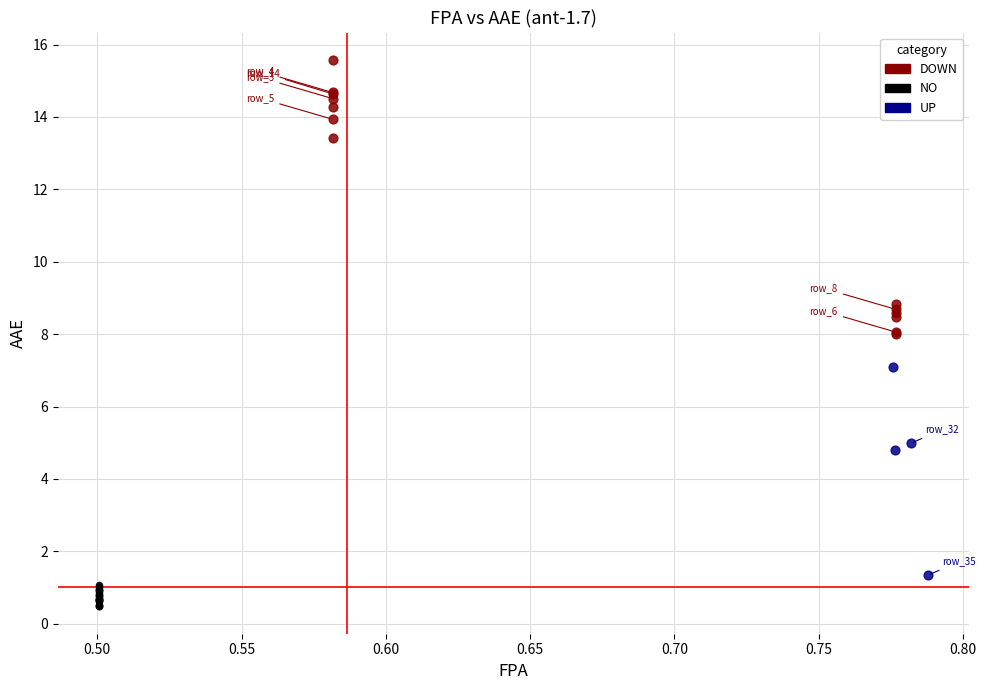

Which series reaches the minimum Y coordinate?

NO